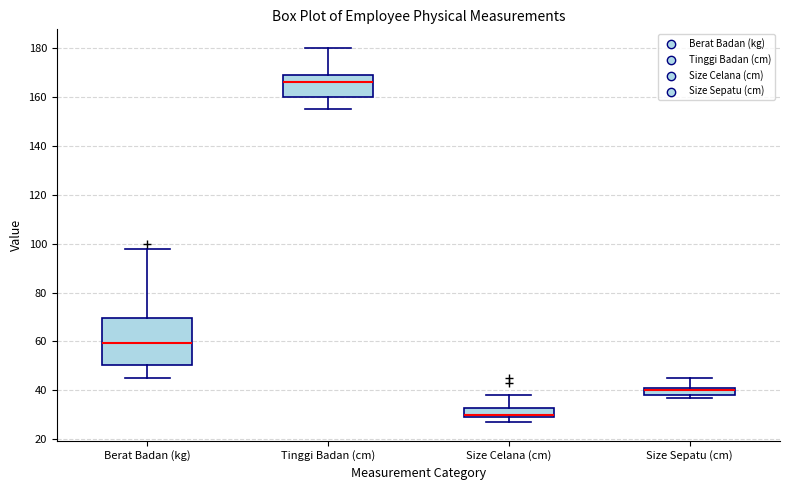

Reading left to right, read every box against the y-axis: the position of its median line, the range the box covers, and the ends of its whiskers. The values are not printed on the chart, so give them approximately, as read against the axis.

Berat Badan (kg): median 60, box 50 to 70, whiskers 46 to 98
Tinggi Badan (cm): median 166, box 160 to 170, whiskers 156 to 180
Size Celana (cm): median 30 (just above the box's lower edge), box 30 to 32, whiskers 28 to 38
Size Sepatu (cm): median 40, box 38 to 42, whiskers 38 (just below the box's lower edge) to 46